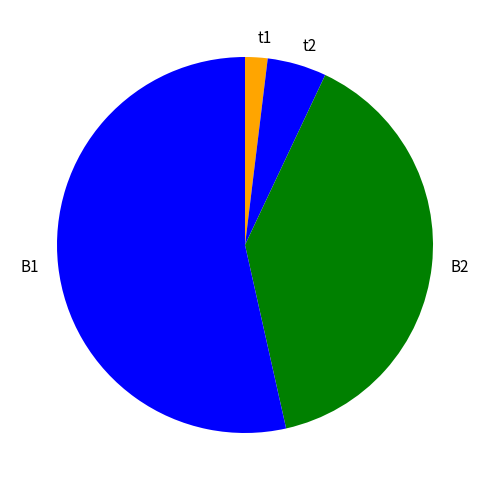

Does t2 account for over 50% of the chart?

No